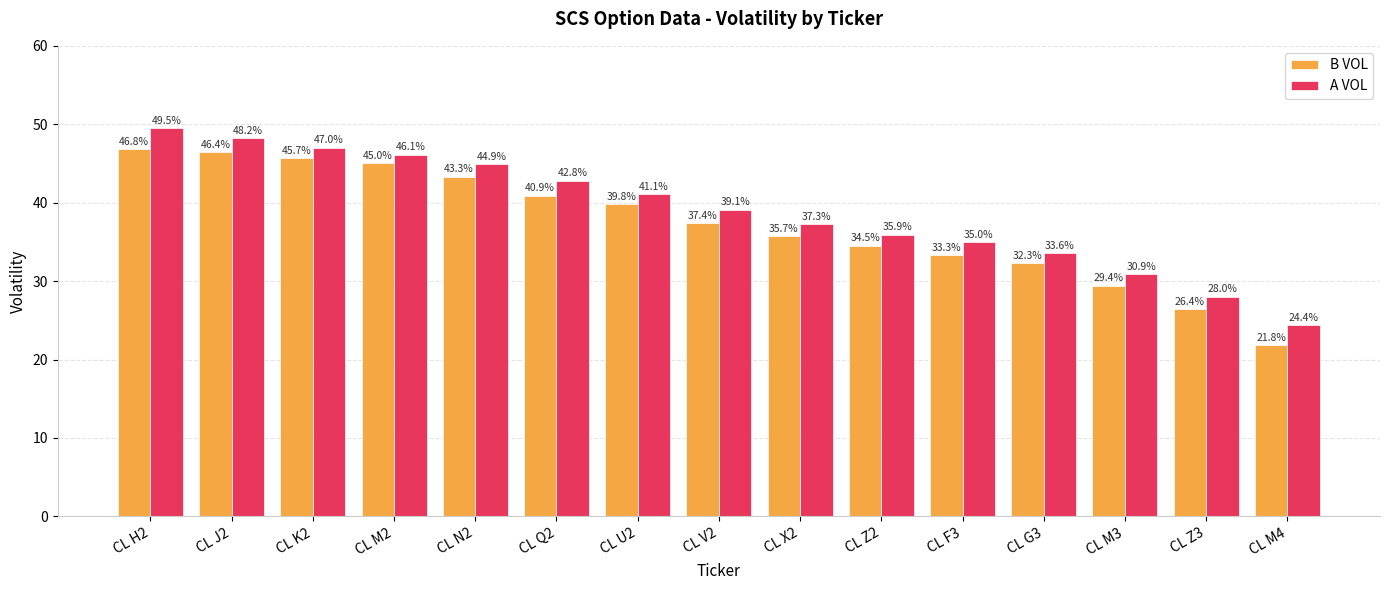

True or false: B VOL has a value of 21.8 at CL M4.

True